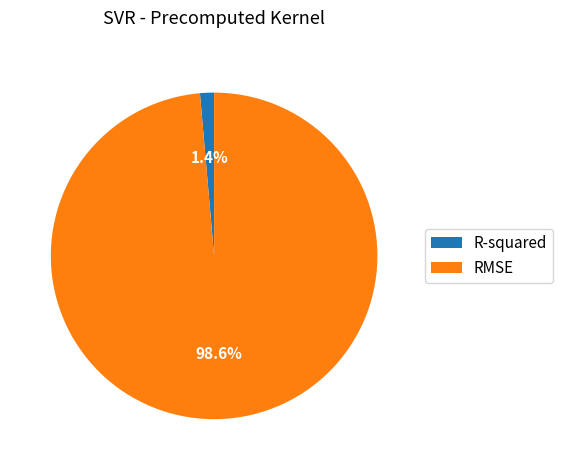

To the nearest percent, what is the difference between the largest and smallest slice percentages?

97%